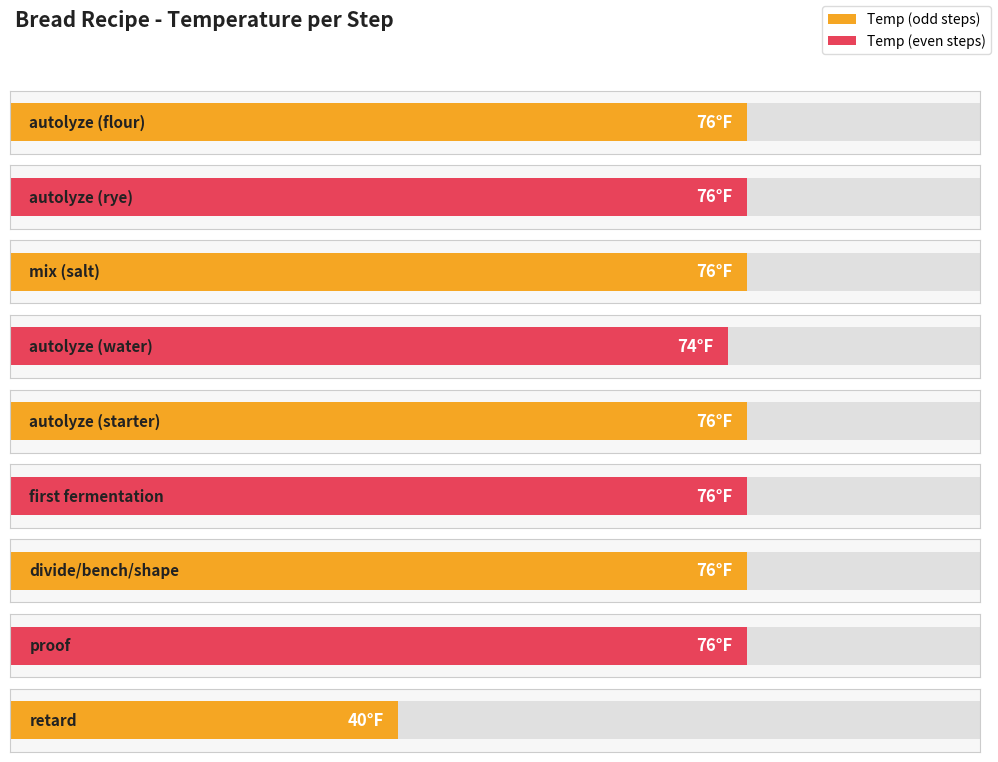

What is the change in value from autolyze (water) to autolyze (starter)?

+2